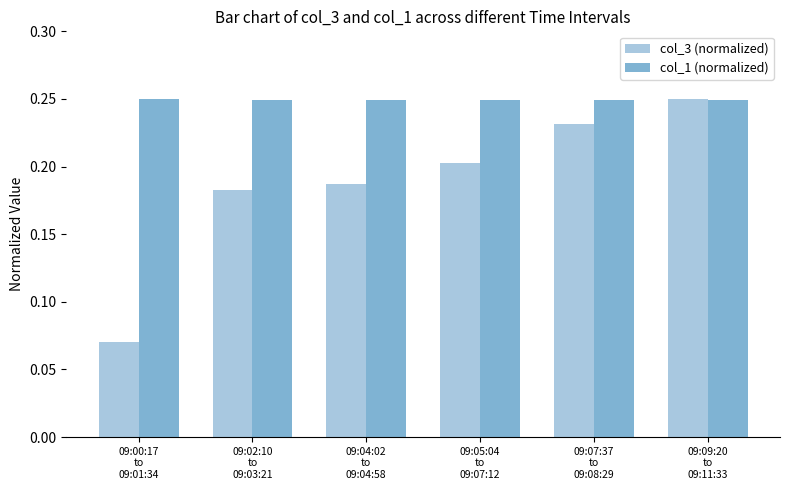

Which category has the lowest value in the col_3 (normalized) series?

09:00:17
to
09:01:34